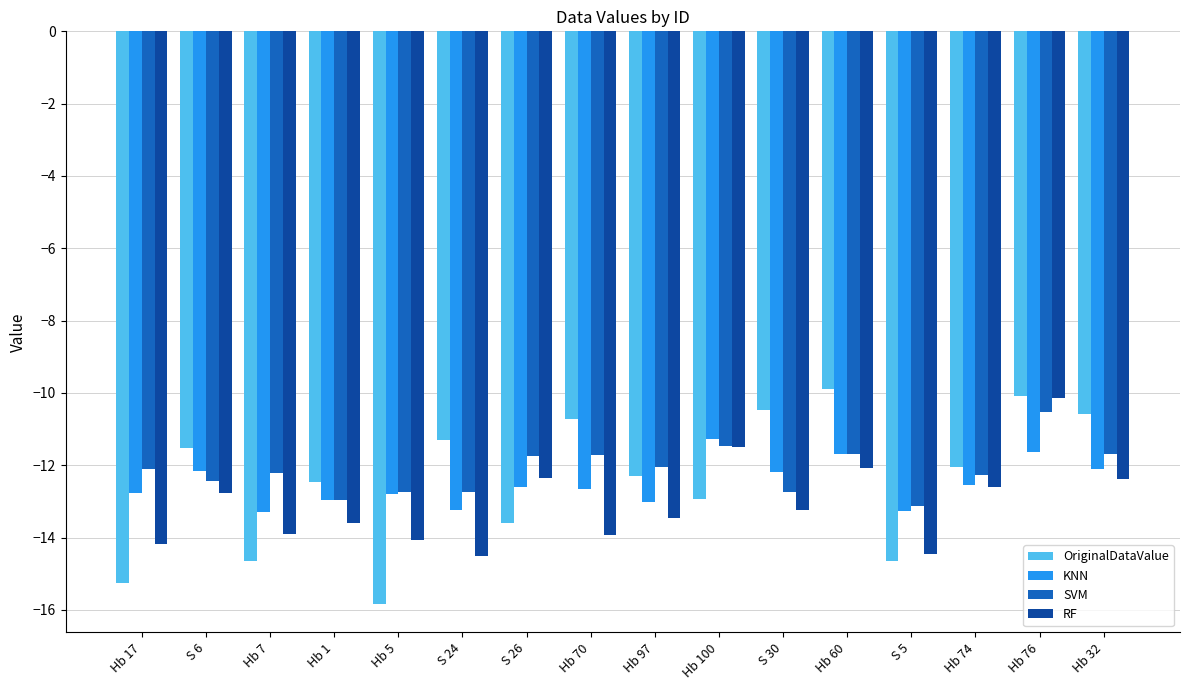

What is the approximate value of OriginalDataValue at Hb 74?

-12.1